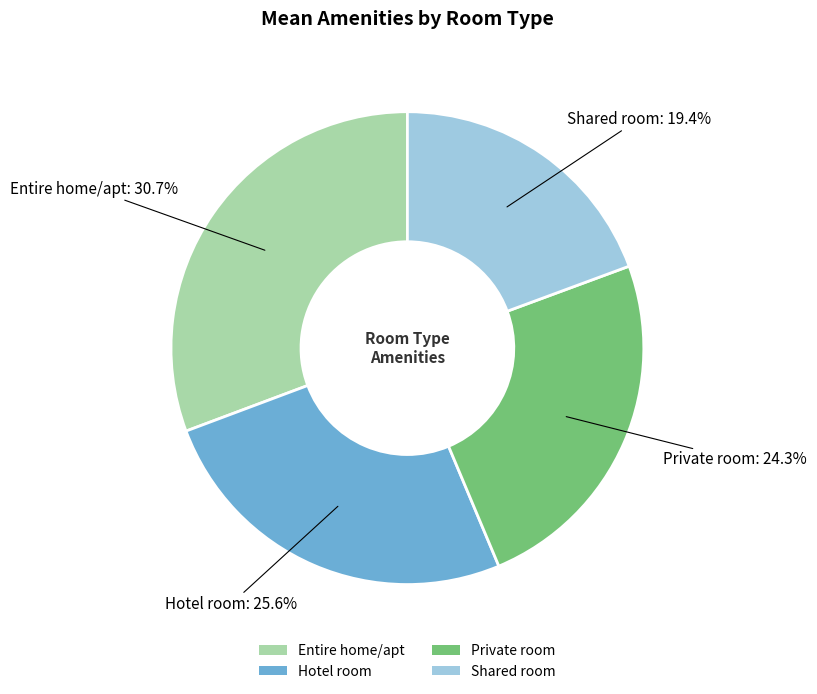

Approximately how many times larger is the value at Shared room compared to Private room?

0.8